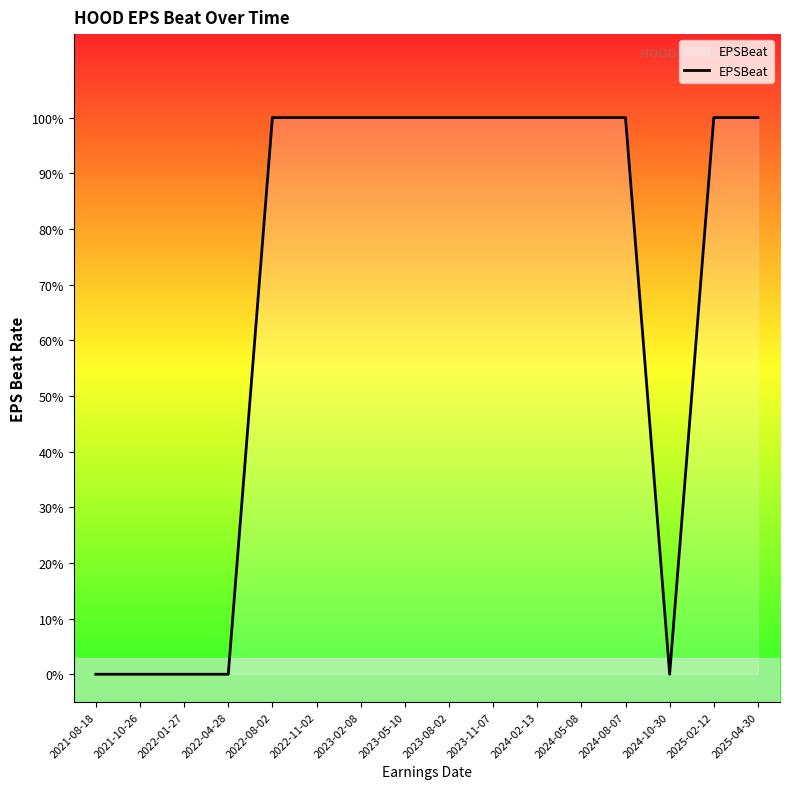

Does the chart display data point markers on the line(s)?

No